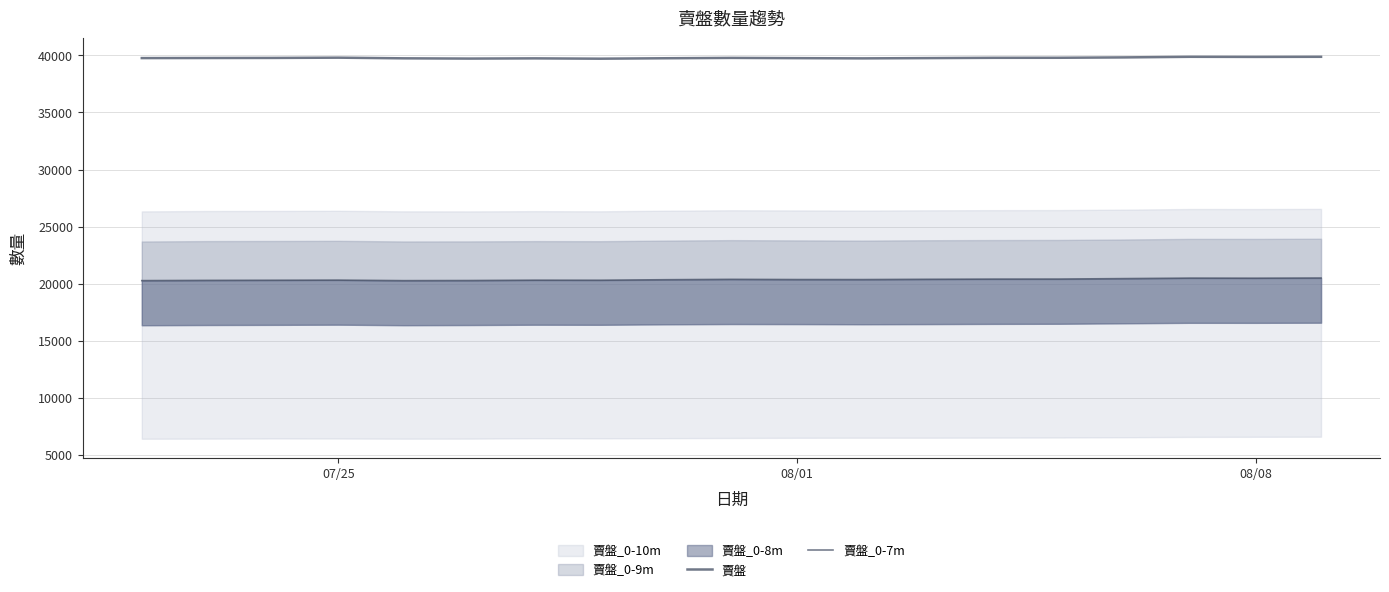

What is the lowest value of the 賣盤 series?

39710